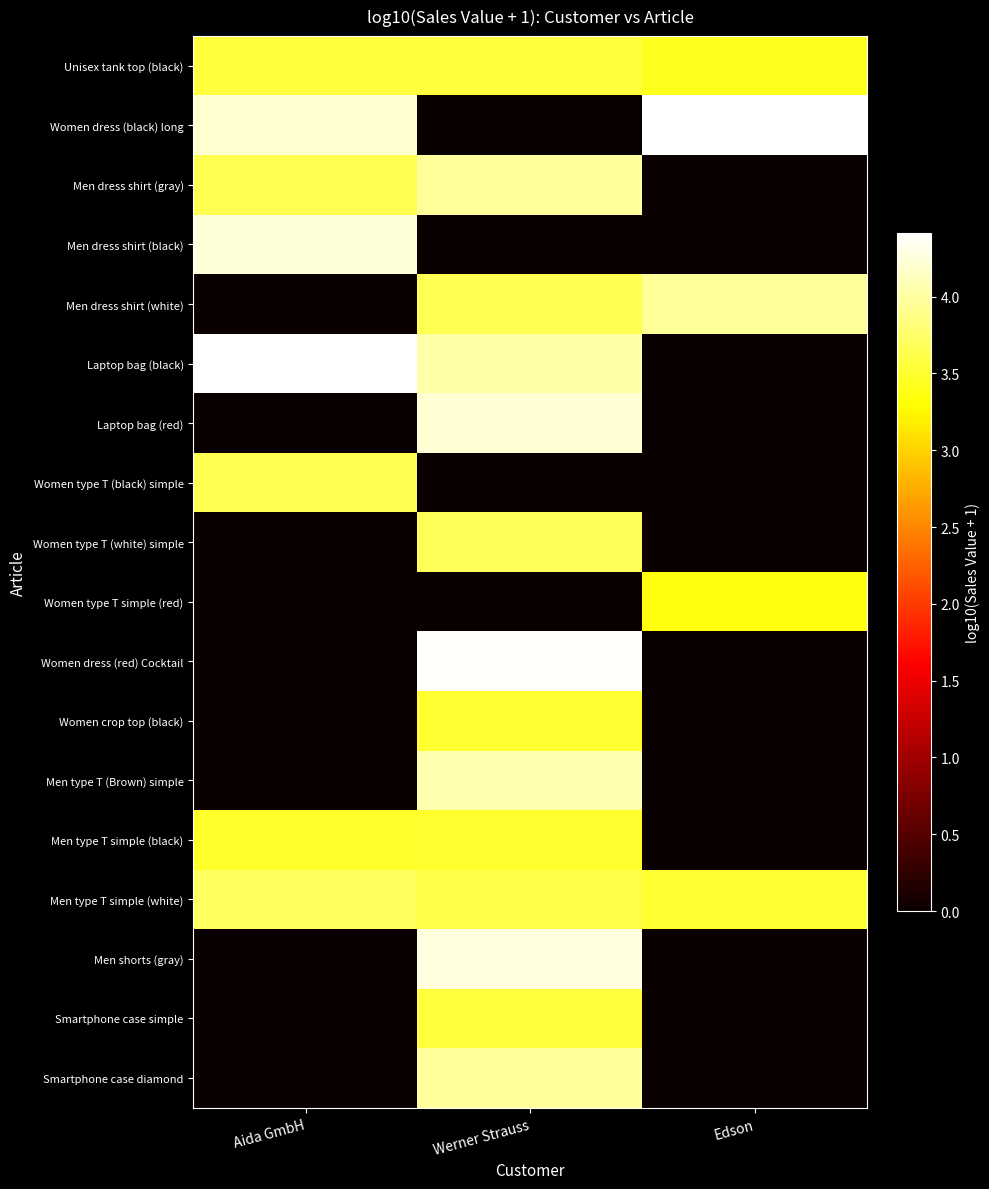

Rank the series by their maximum value, from highest to lowest.

Women dress (black) long, Laptop bag (black), Women dress (red) Cocktail, Men shorts (gray), Men dress shirt (black), Laptop bag (red), Men type T (Brown) simple, Men dress shirt (gray), Smartphone case diamond, Men dress shirt (white), Men type T simple (white), Women type T (white) simple, Women type T (black) simple, Unisex tank top (black), Smartphone case simple, Women crop top (black), Men type T simple (black), Women type T simple (red)